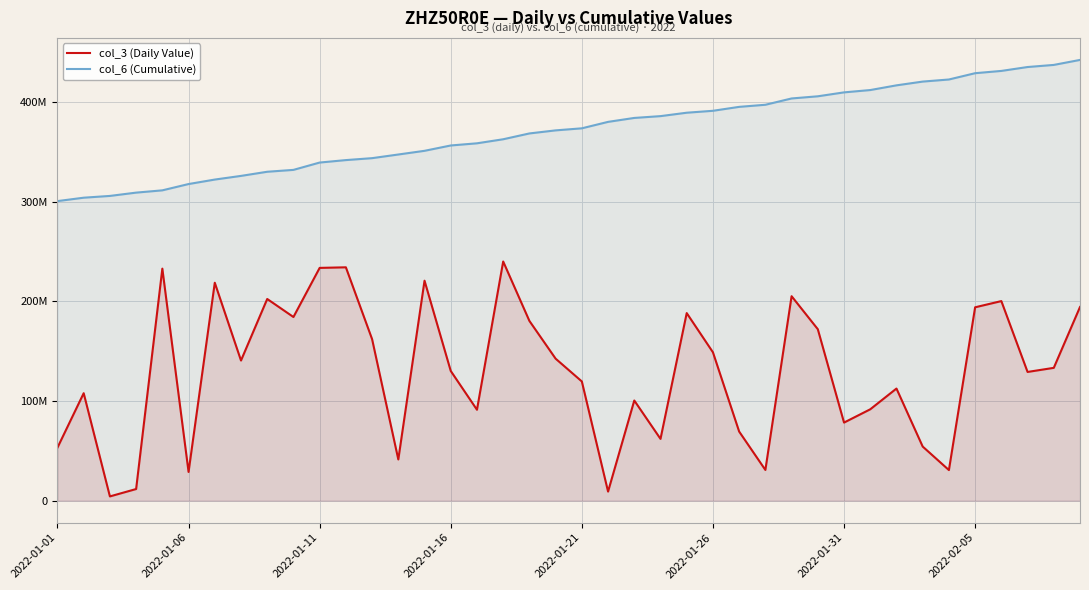

Reading left to right, transcribe all the data shown in this chart.

col_3 (Daily Value): 53181912	107866792	4211832	11622488	232984904	28783048	218823120	140698152	202511056	184403888	233735832	234316528	162159712	41319904	220866472	130214664	91254616	240150968	180465096	142558056	119672664	9066752	100529248	61987768	188334680	148958800	69344192	30785912	205299600	172131808	78367560	91705792	112551032	54280480	30666248	194157752	200393664	129218808	133337952	194445480
col_6 (Cumulative): 300820916	304232234	306015003	309330027	311621449	317946751	322450285	326131689	330288754	332167287	339536086	342004798	343950803	347622278	351322305	356684848	358864764	362931816	368771441	371850207	373918399	380395041	384349261	386163067	389590237	391515125	395467984	397573738	403909675	406084486	410022588	412358182	417079159	420859348	422956206	429283023	431572207	435484004	437598581	442615008